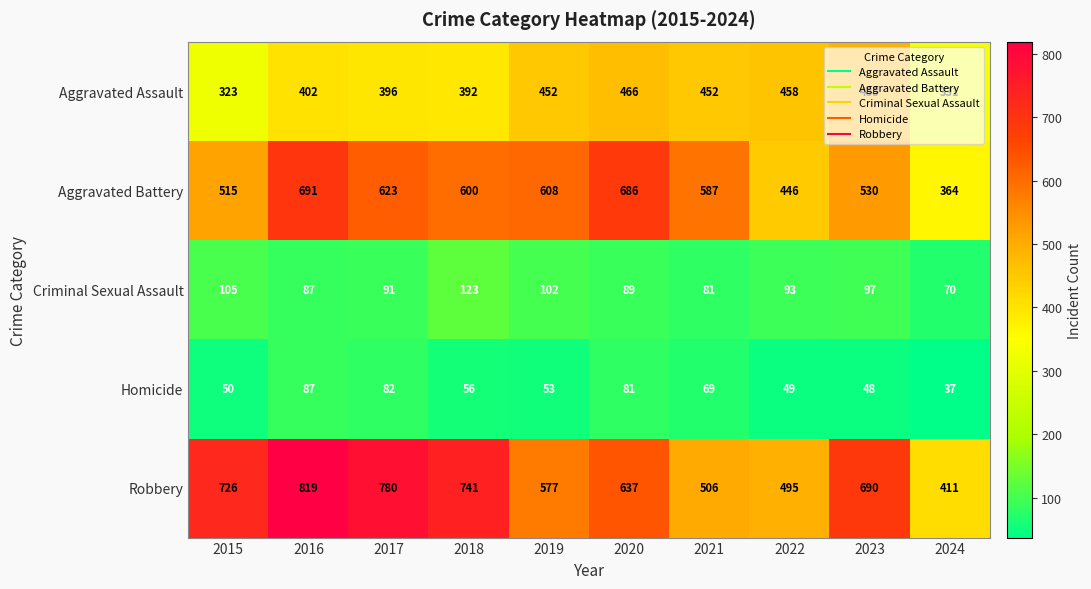

Which category has the highest value in the Robbery series?

2016